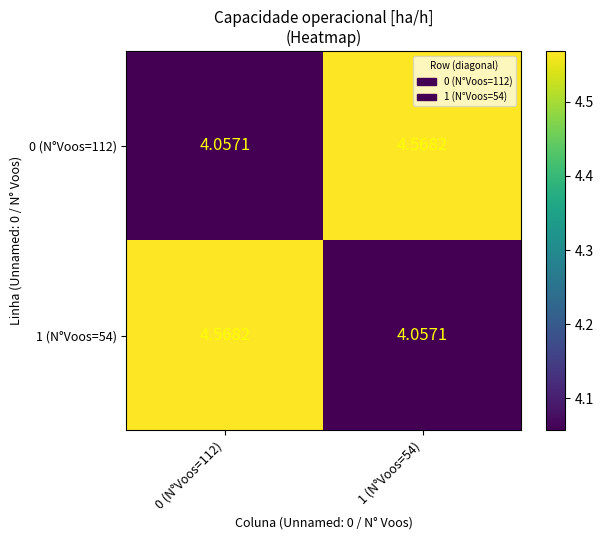

Count the number of categories in the chart.

2